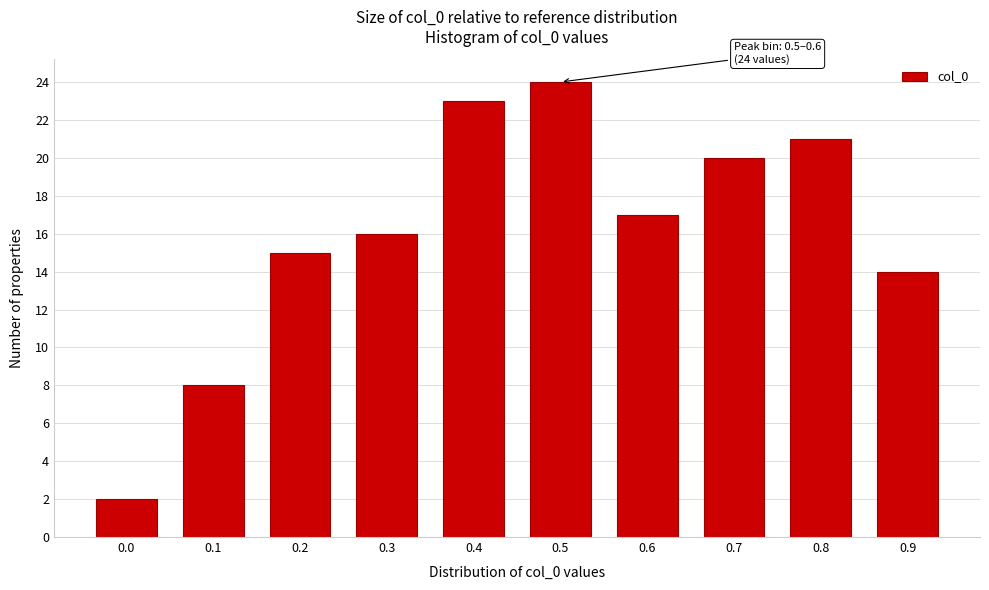

Reading right to left, transcribe all the data shown in this chart.

14	21	20	17	24	23	16	15	8	2